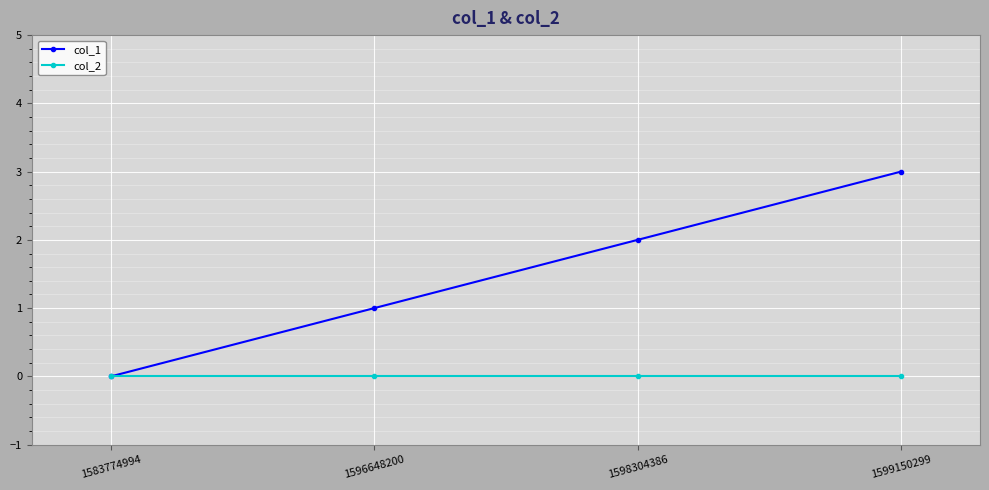

Between 1583774994 and 1599150299, which series saw the biggest shift?

col_1